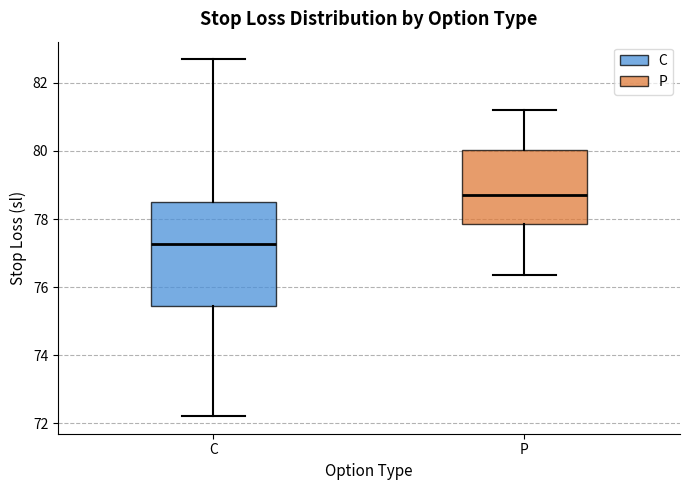

Reading left to right, transcribe this box plot: for each box, give where its median line is, the range the box spans, and where its two whiskers end, as read against the y-axis. The values are not printed on the chart, so give them approximately, as read against the axis.

C: median 77.2, box 75.4 to 78.4, whiskers 72.2 to 82.6
P: median 78.8, box 77.8 to 80.0, whiskers 76.4 to 81.2